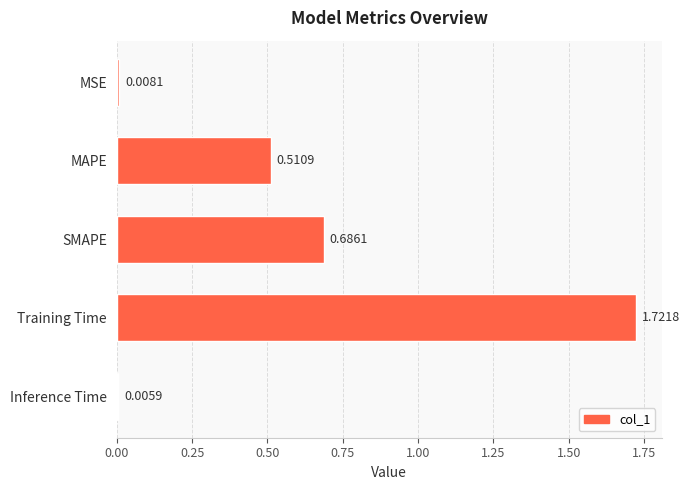

What is the label of the 2nd bar from the bottom?

Training Time